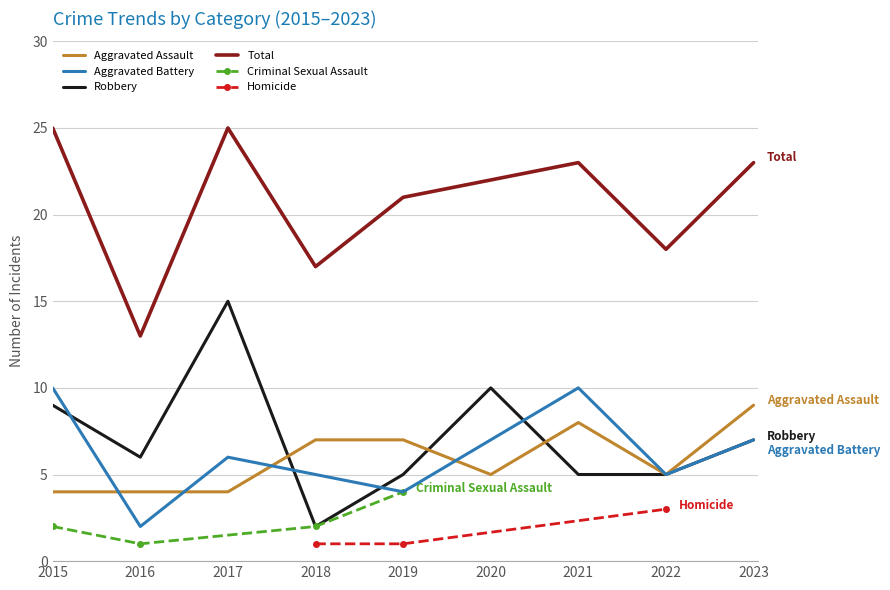

True or false: Total has a value of 25 at 2017.

True